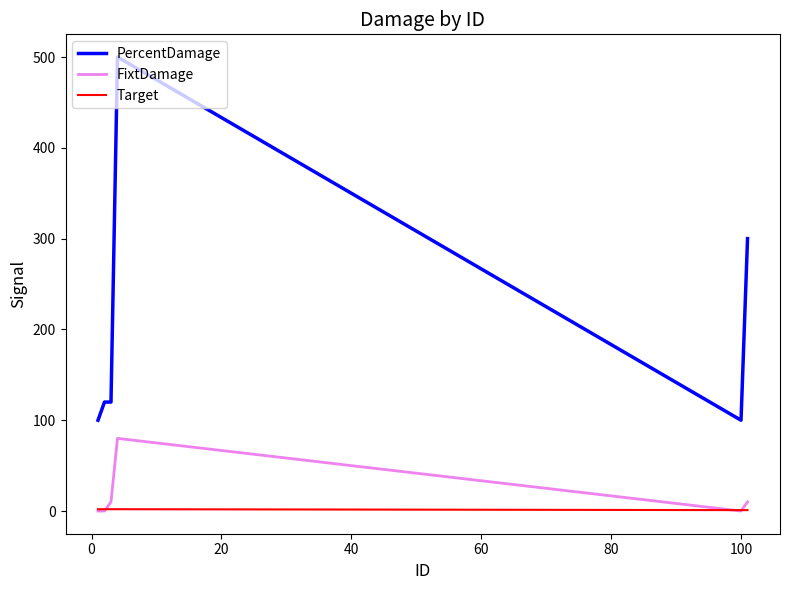

Which series has the largest total across all categories?

PercentDamage